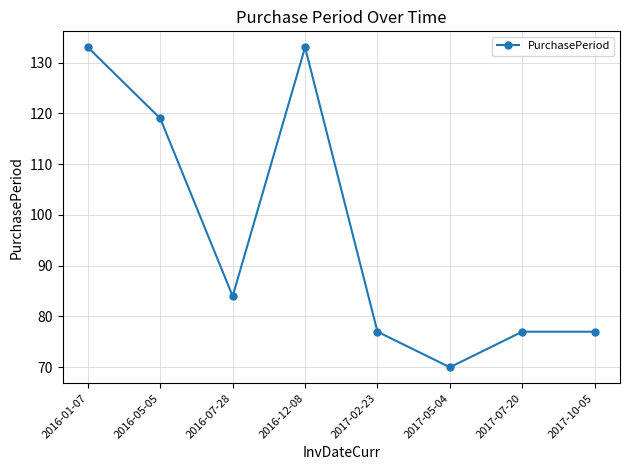

What is the difference between the maximum and second lowest values?

56